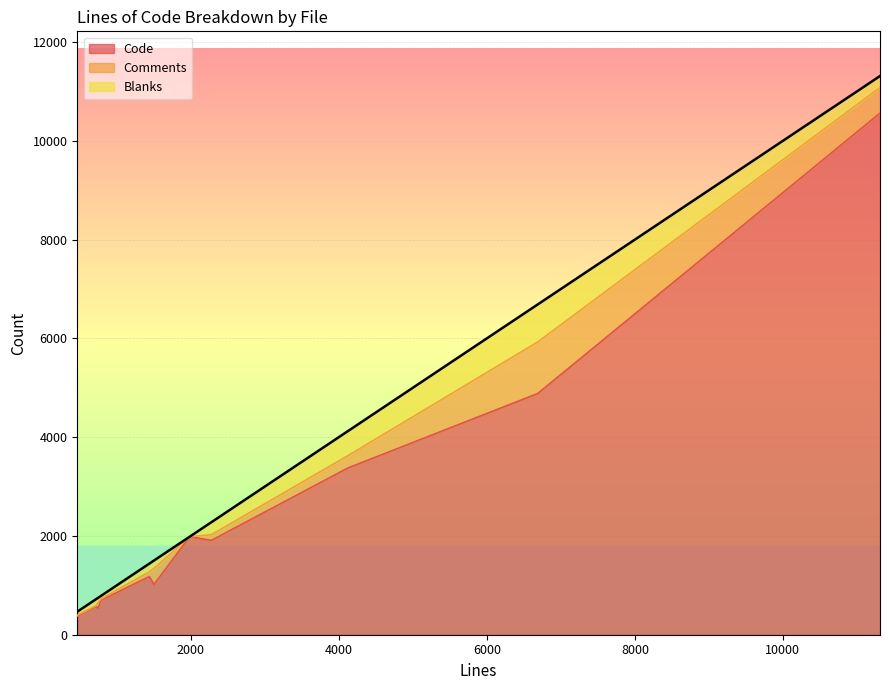

At how many categories does at least one series exceed 7496?

1